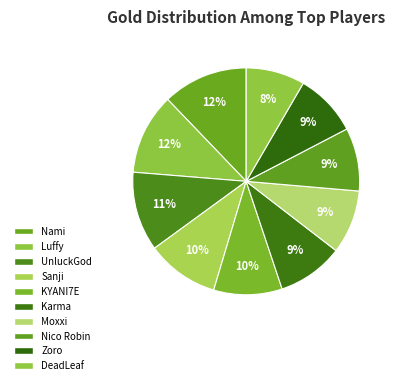

The KYANI7E slice represents 15% of the pie. True or false?

False